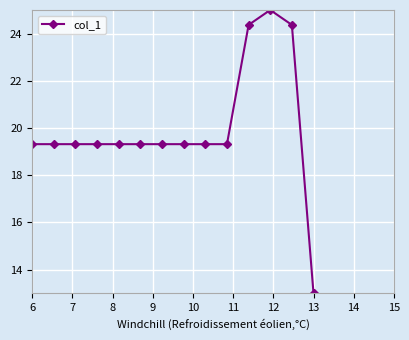

What is the smallest value displayed?

13.0